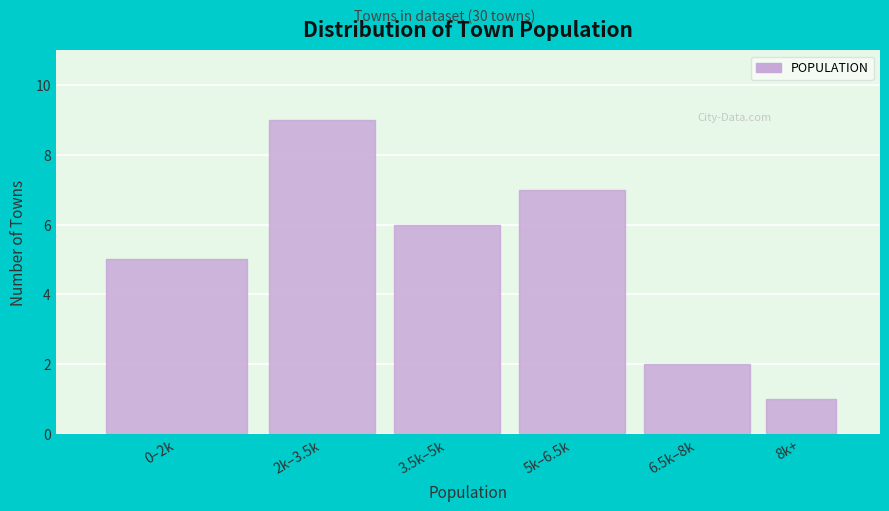

Reading right to left, transcribe all the data shown in this chart.

8k+=1	6.5k–8k=2	5k–6.5k=7	3.5k–5k=6	2k–3.5k=9	0–2k=5